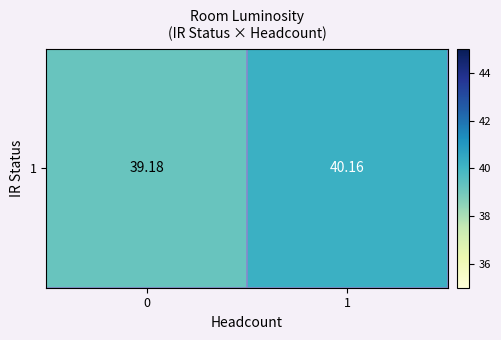

List the labels in order of value, largest first.

1, 0